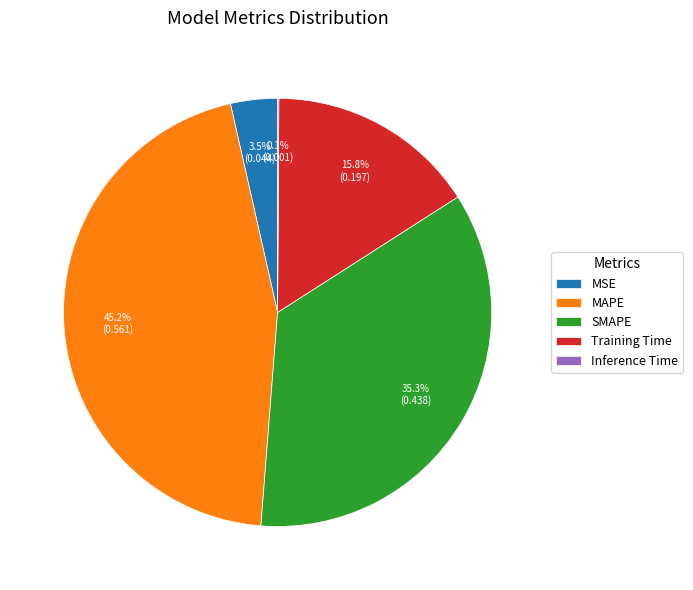

Is the sum of MAPE and MSE greater than half?

No